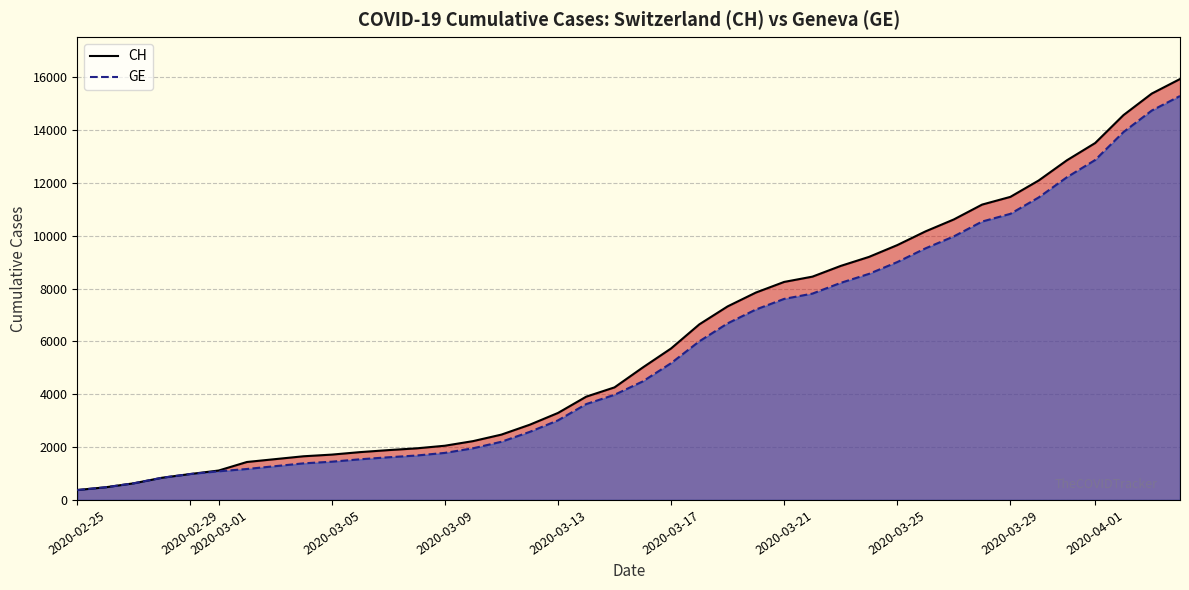

What is the smallest value displayed?

375